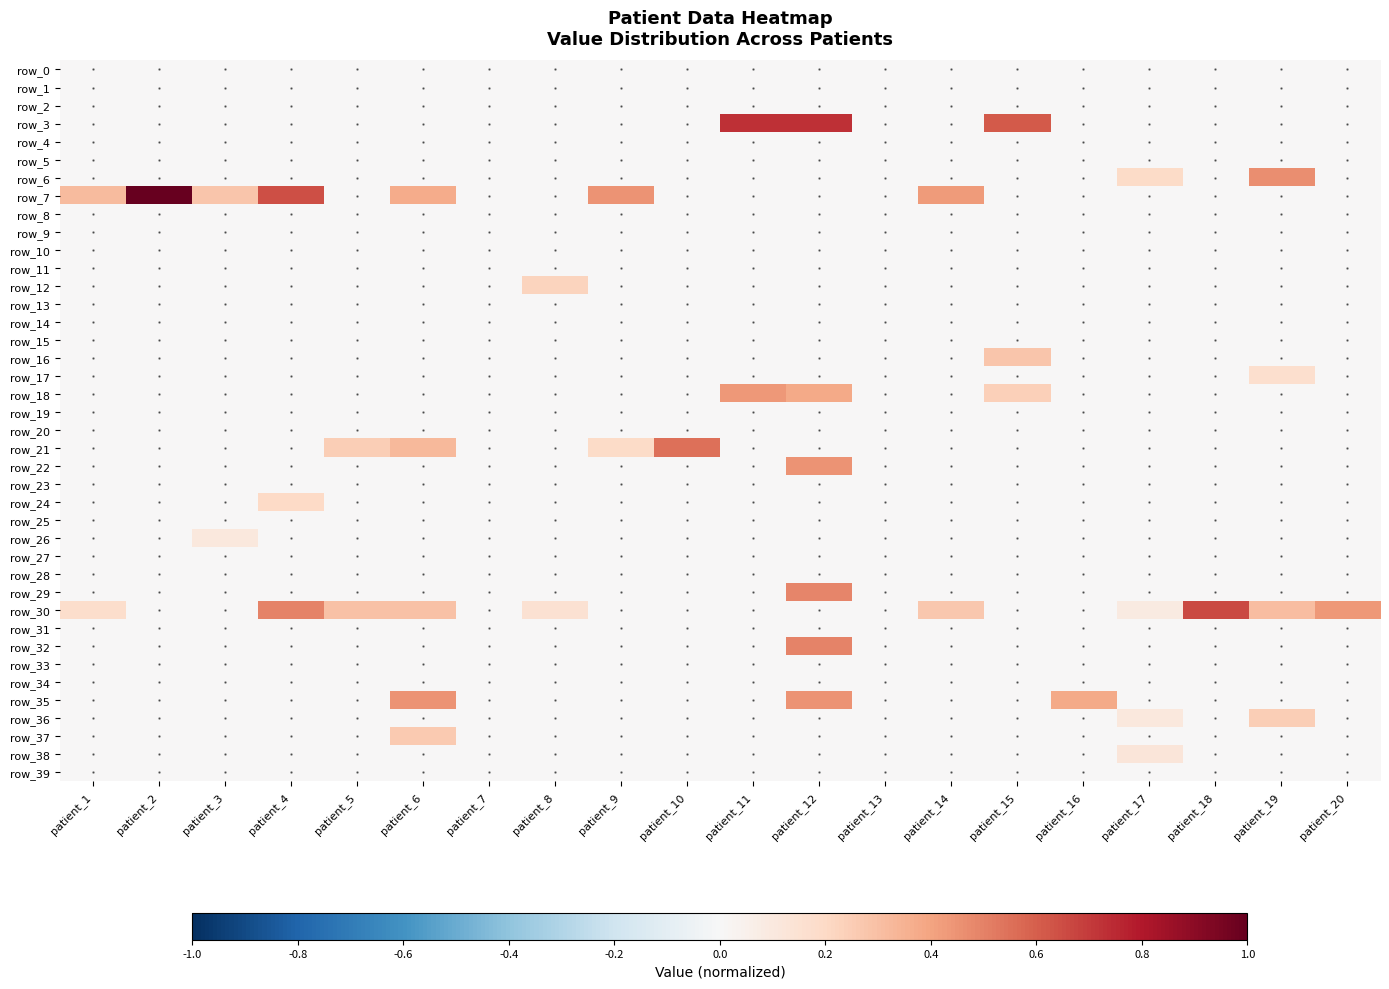

Which has a higher value, patient_14 or patient_5?

patient_14